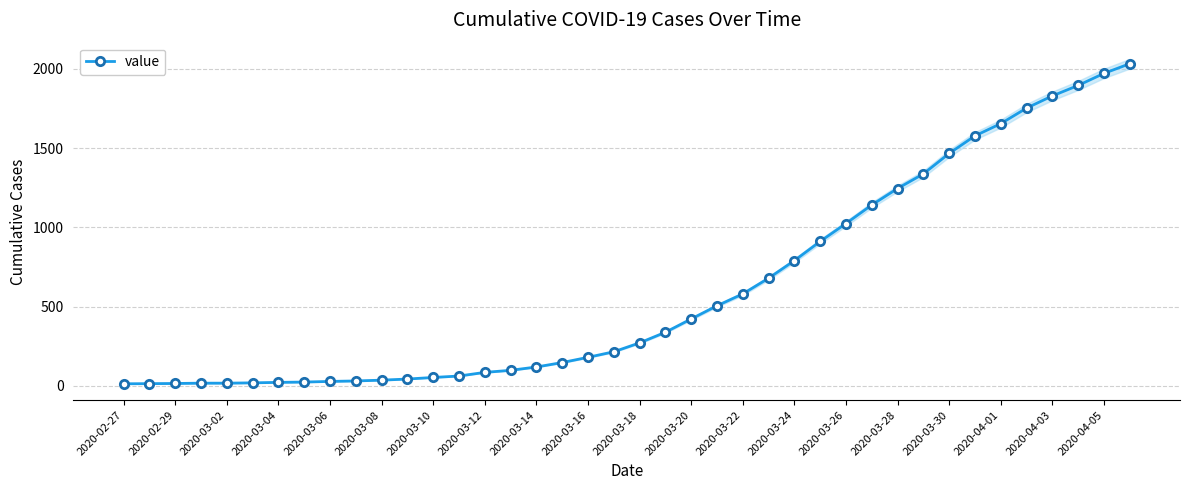

Reading left to right, extract all data points from this chart.

13	14	15	17	17	19	22	24	28	31	36	43	53	62	85	98	119	147	180	215	271	338	422	505	580	679	790	911	1024	1141	1245	1337	1466	1577	1654	1752	1829	1895	1971	2032